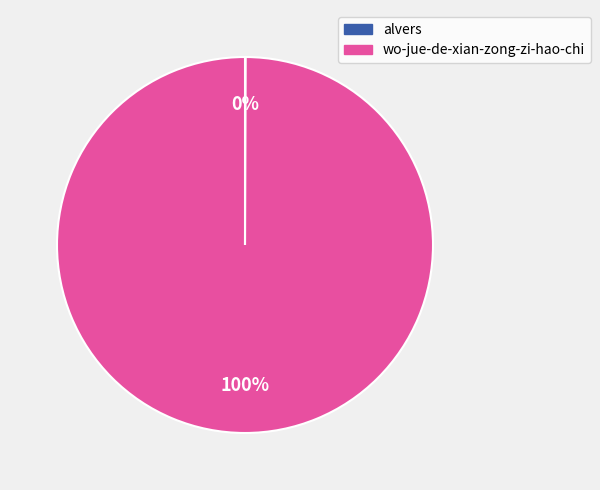

What percentage is the wo-jue-de-xian-zong-zi-hao-chi slice, to the nearest percent?

100%